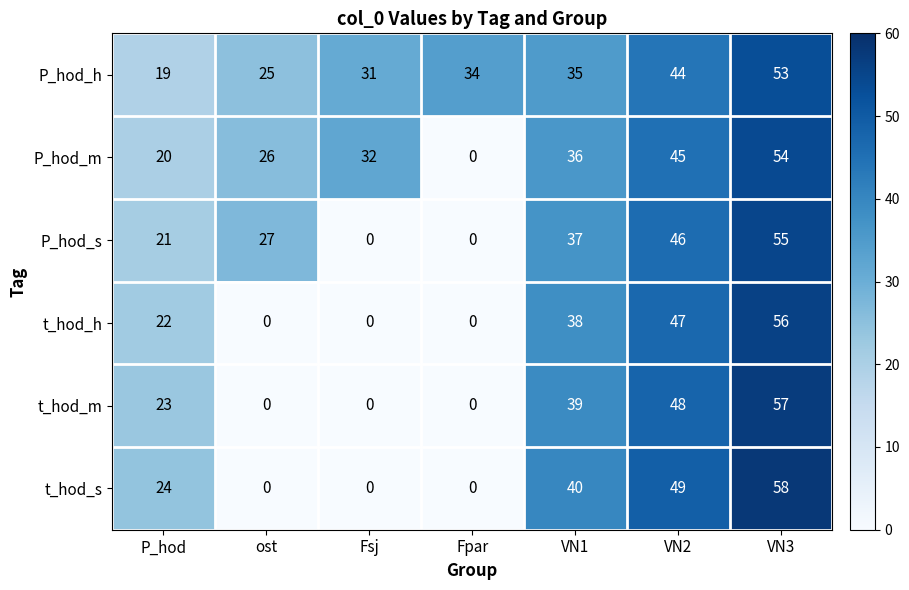

Rank the series by their maximum value, from highest to lowest.

t_hod_s, t_hod_m, t_hod_h, P_hod_s, P_hod_m, P_hod_h